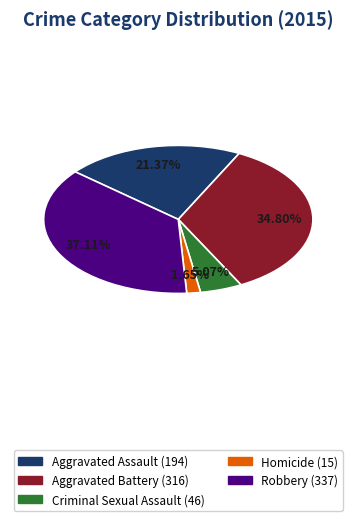

Rank the categories by value from highest to lowest.

Robbery, Aggravated Battery, Aggravated Assault, Criminal Sexual Assault, Homicide